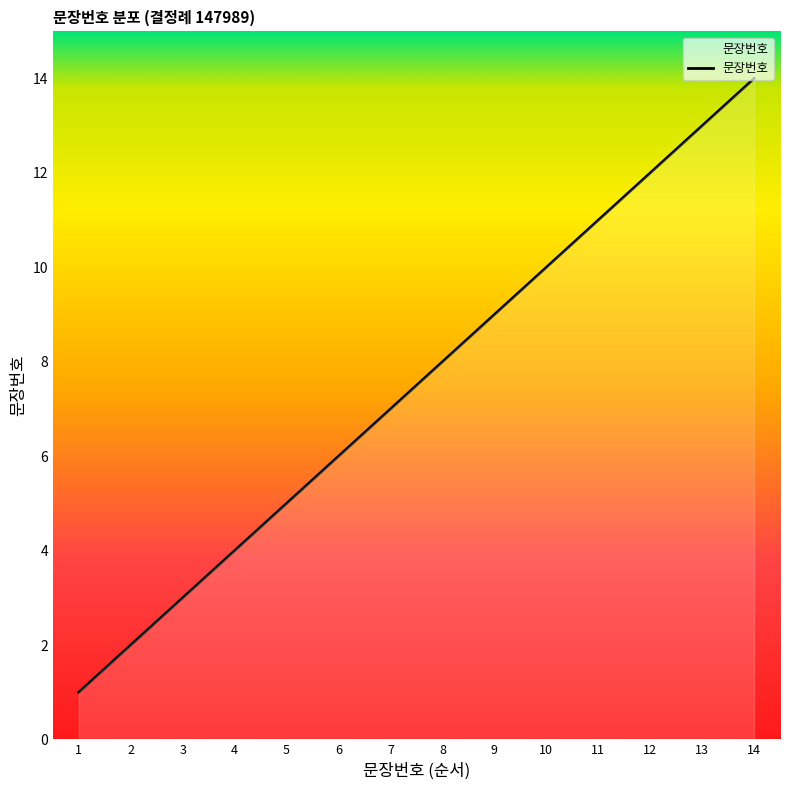

How many series are shown in this chart?

1